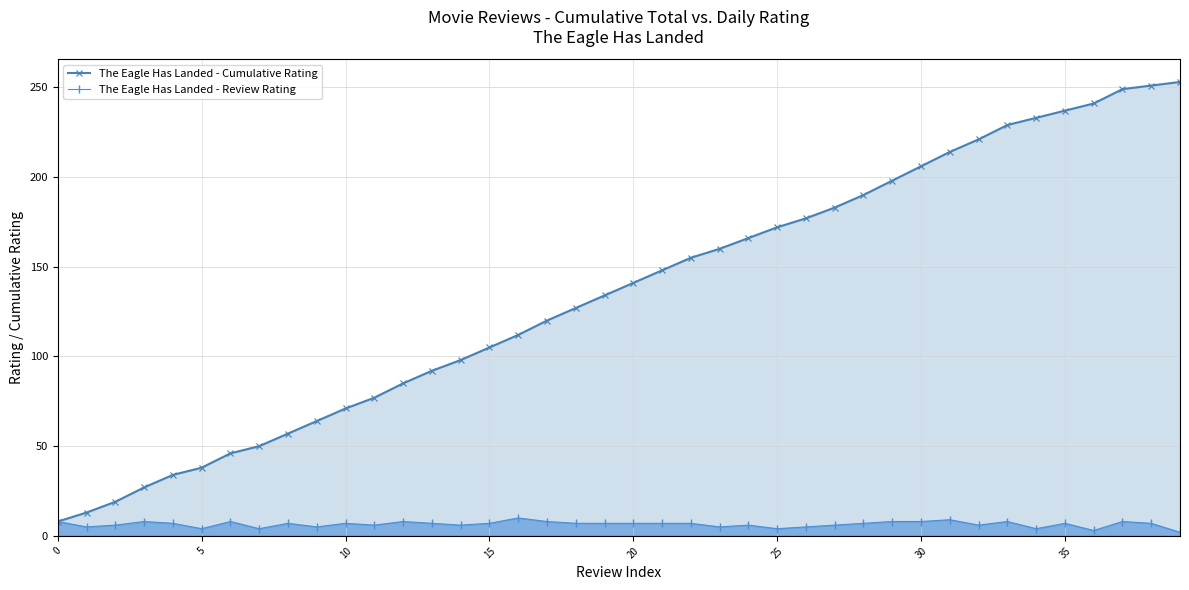

What is the value of the The Eagle Has Landed - Review Rating point at the 24th from the left?

5